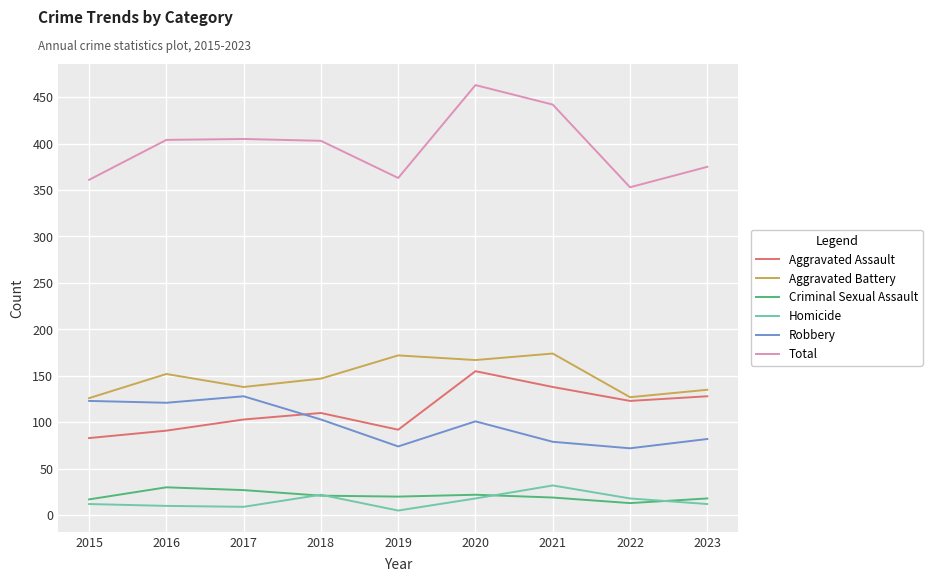

Is it true that Robbery equals 33 at 2019?

False